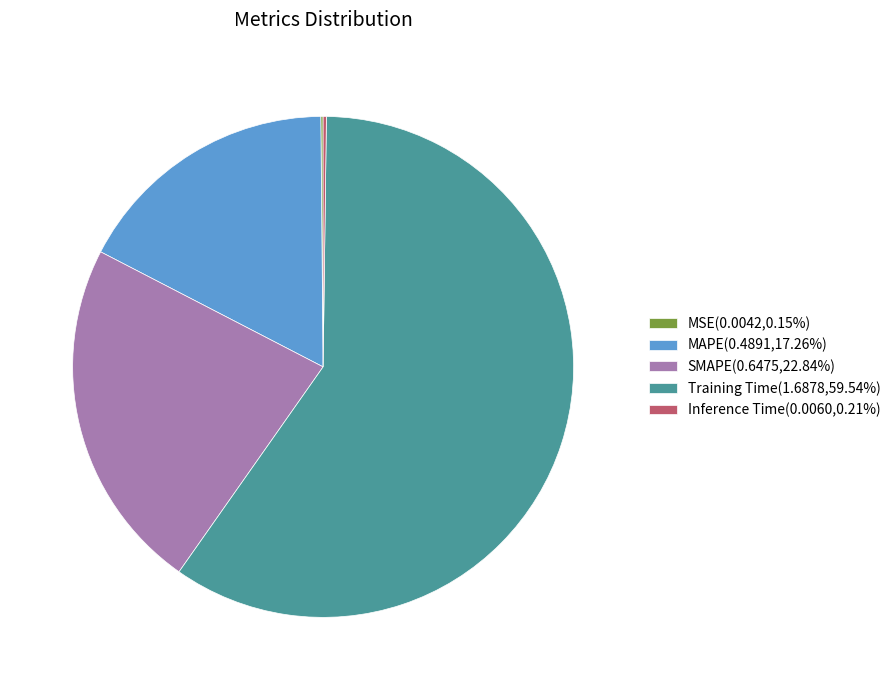

Does any single category account for the majority?

Yes